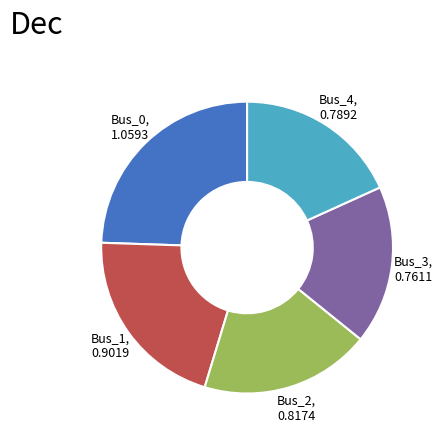

Which slice is the largest?

Bus_0